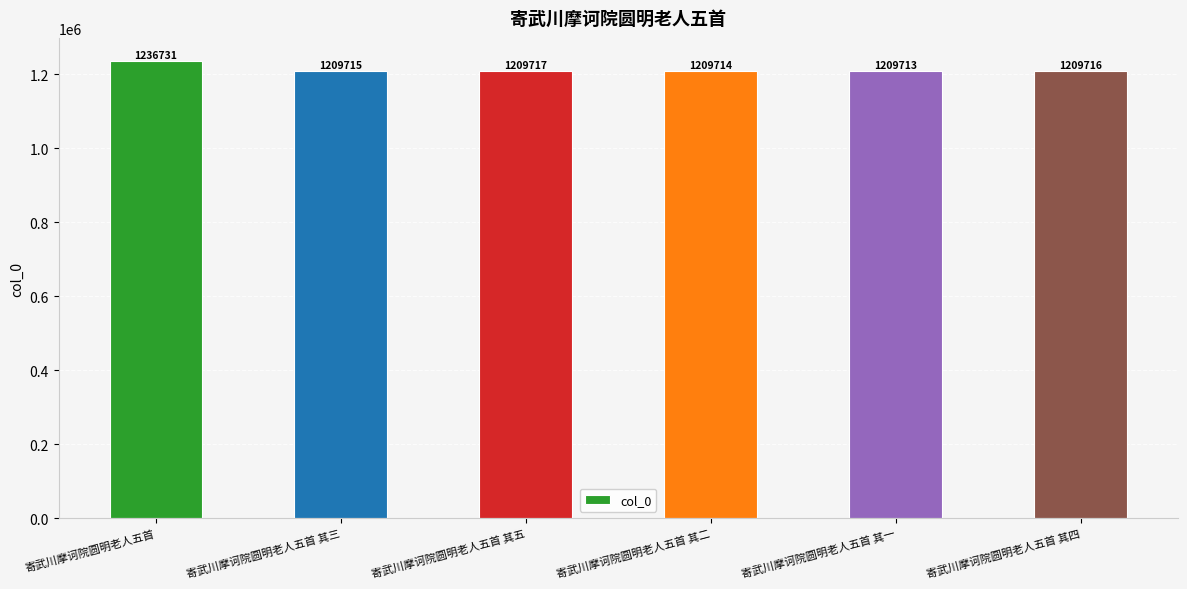

What is the smallest value displayed?

1209713